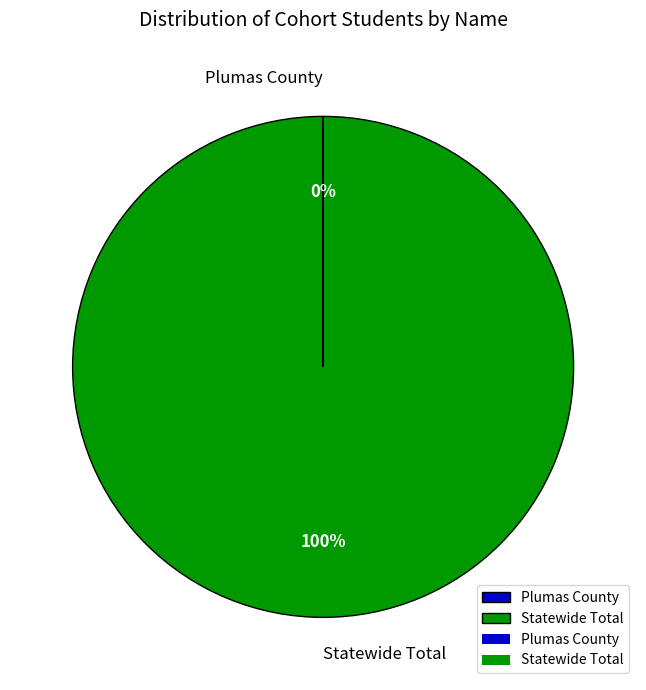

What is the largest slice in the pie chart?

Statewide Total